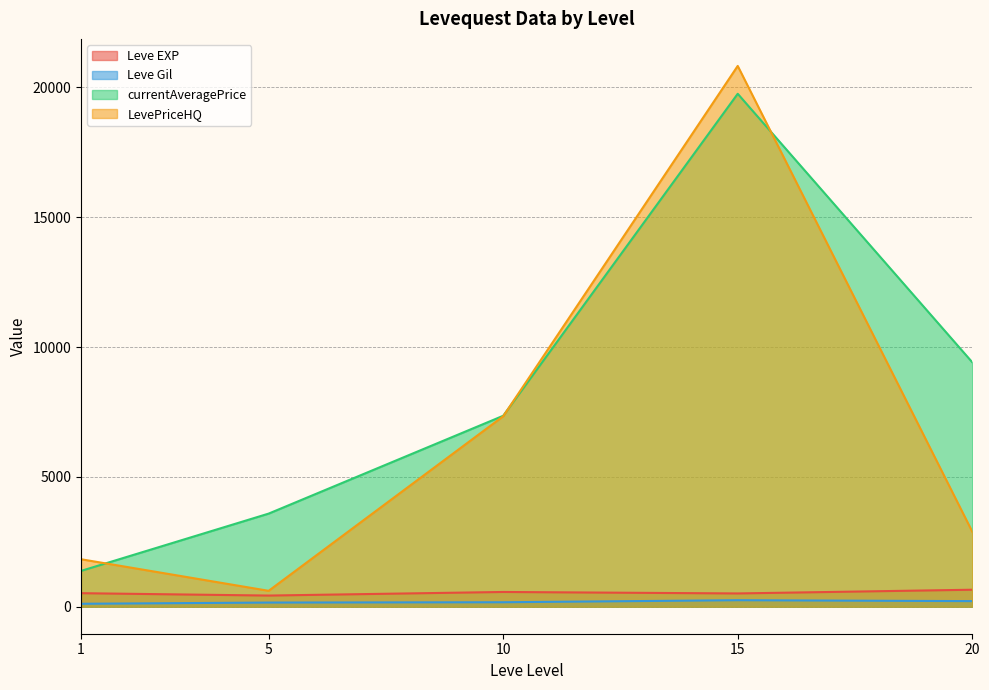

Which category has the highest value across all series?

15